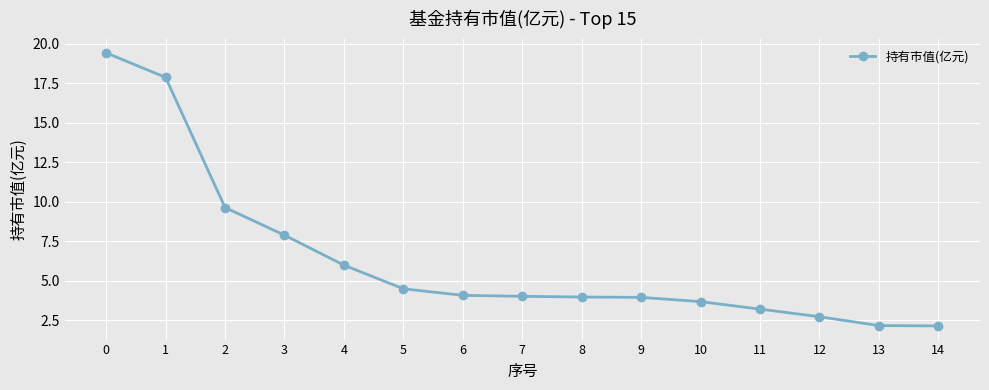

Where is the data nearest to the value 10?

2